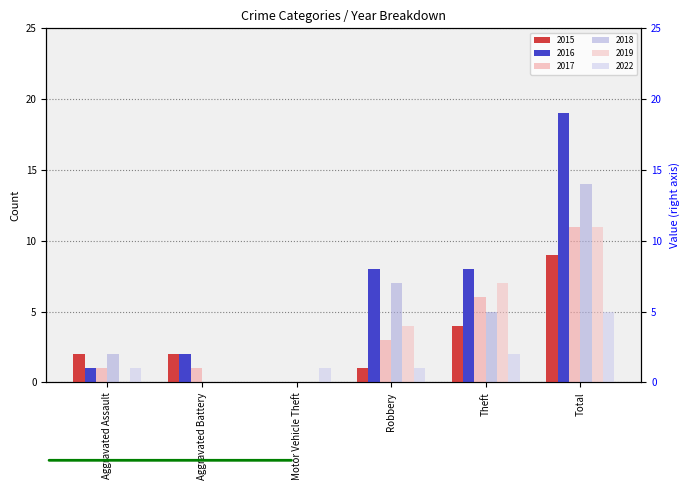

The 2015 series shows -5 at Motor Vehicle Theft. True or false?

False